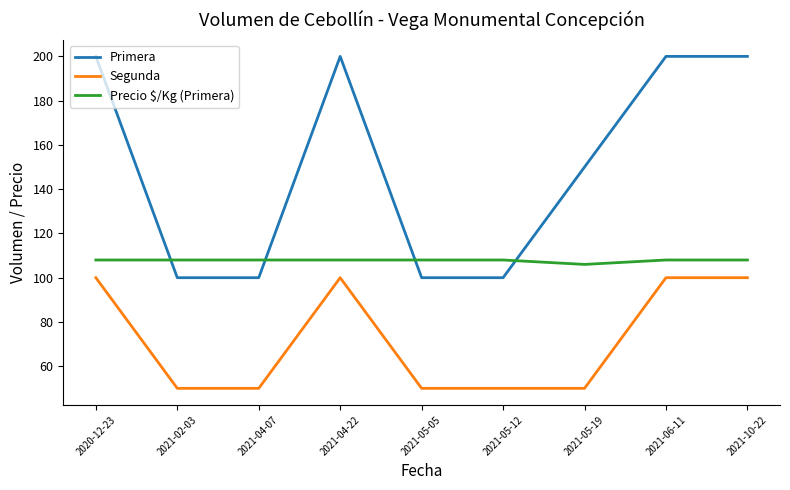

What position from the right is 2021-02-03?

8